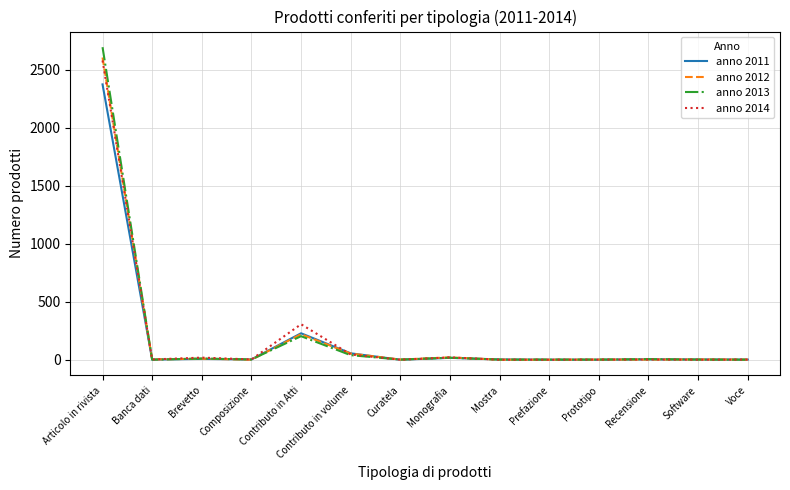

Count the number of categories in the chart.

14